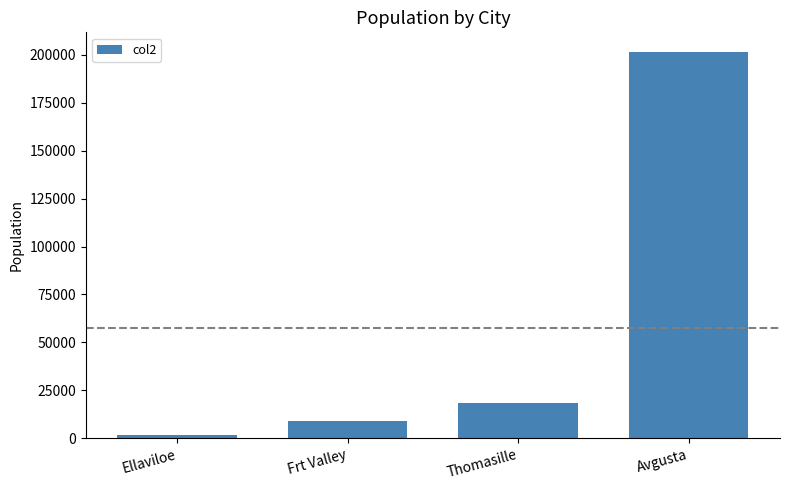

What is the value of the 1st bar from the left?

1601.4